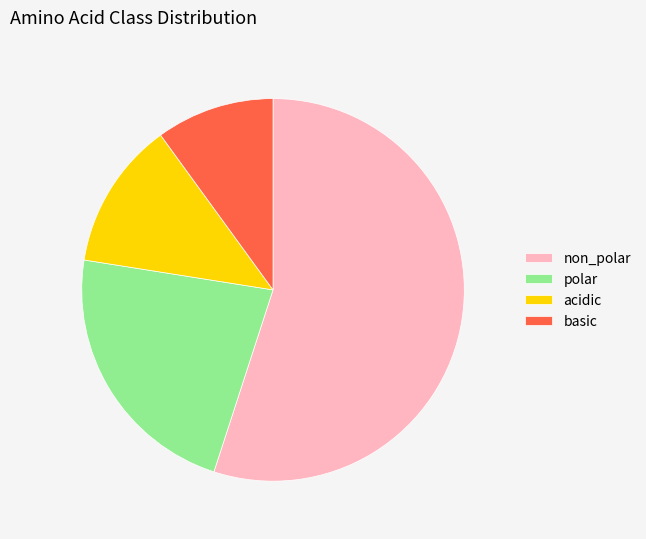

True or false: polar accounts for 22% of the total.

True